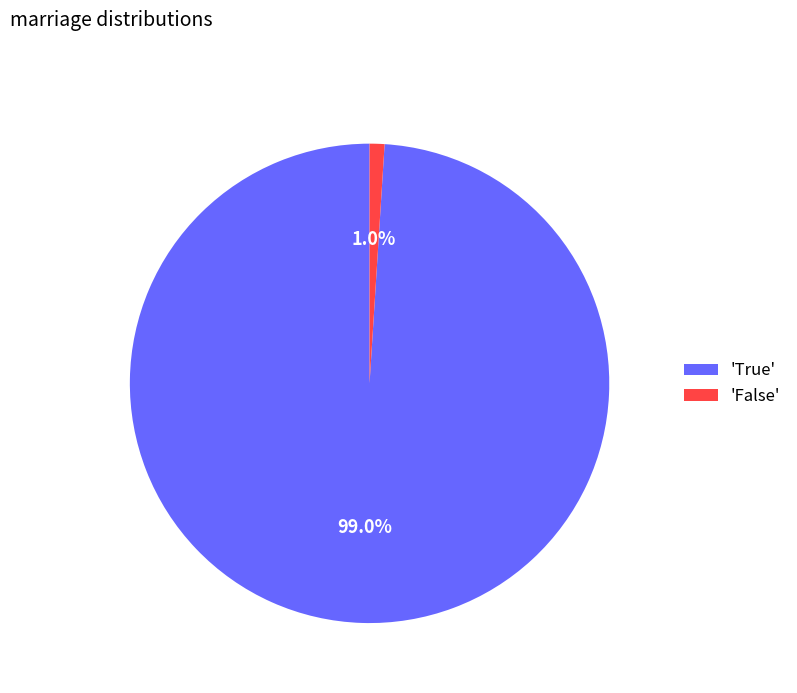

Between 'True' and 'False', which is larger?

'True'